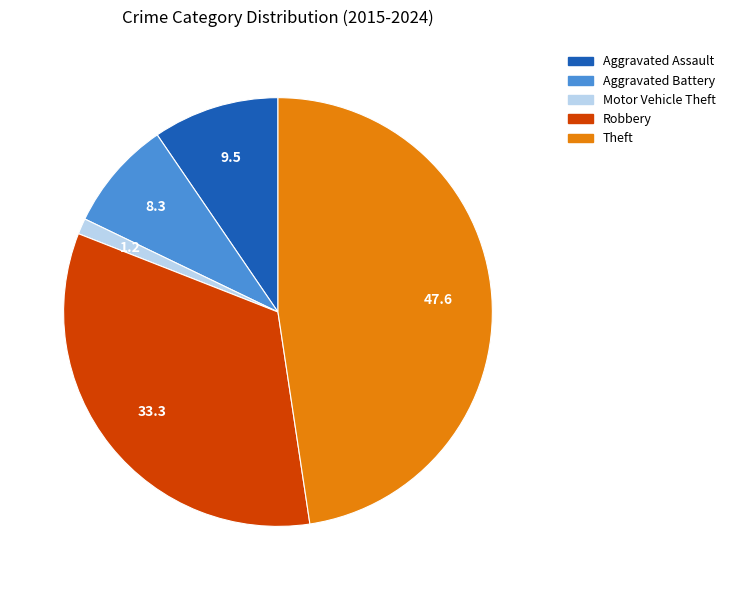

The Robbery slice represents 25% of the pie. True or false?

False